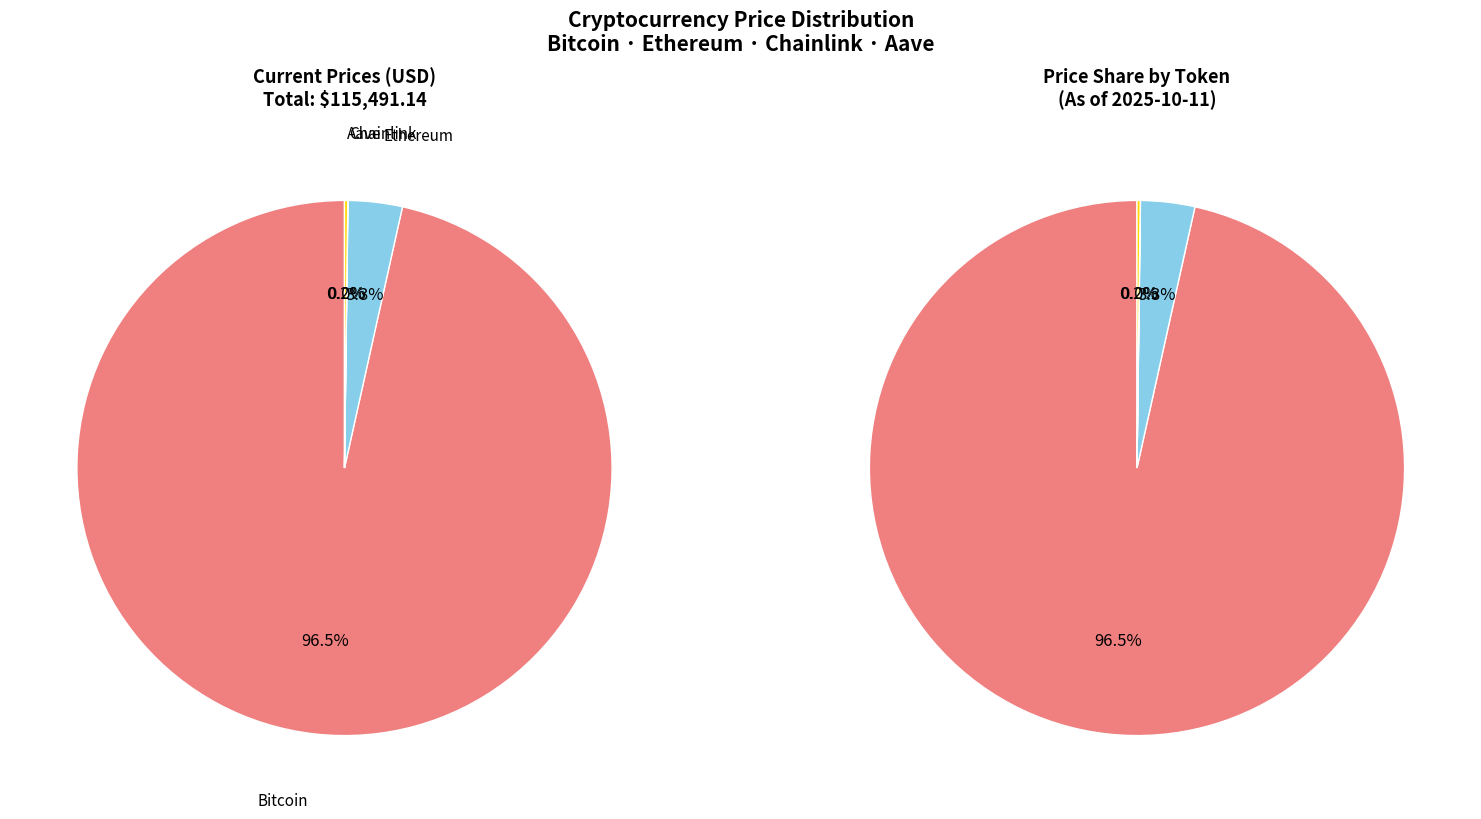

What is the total percentage of Ethereum and Chainlink?

3.3%